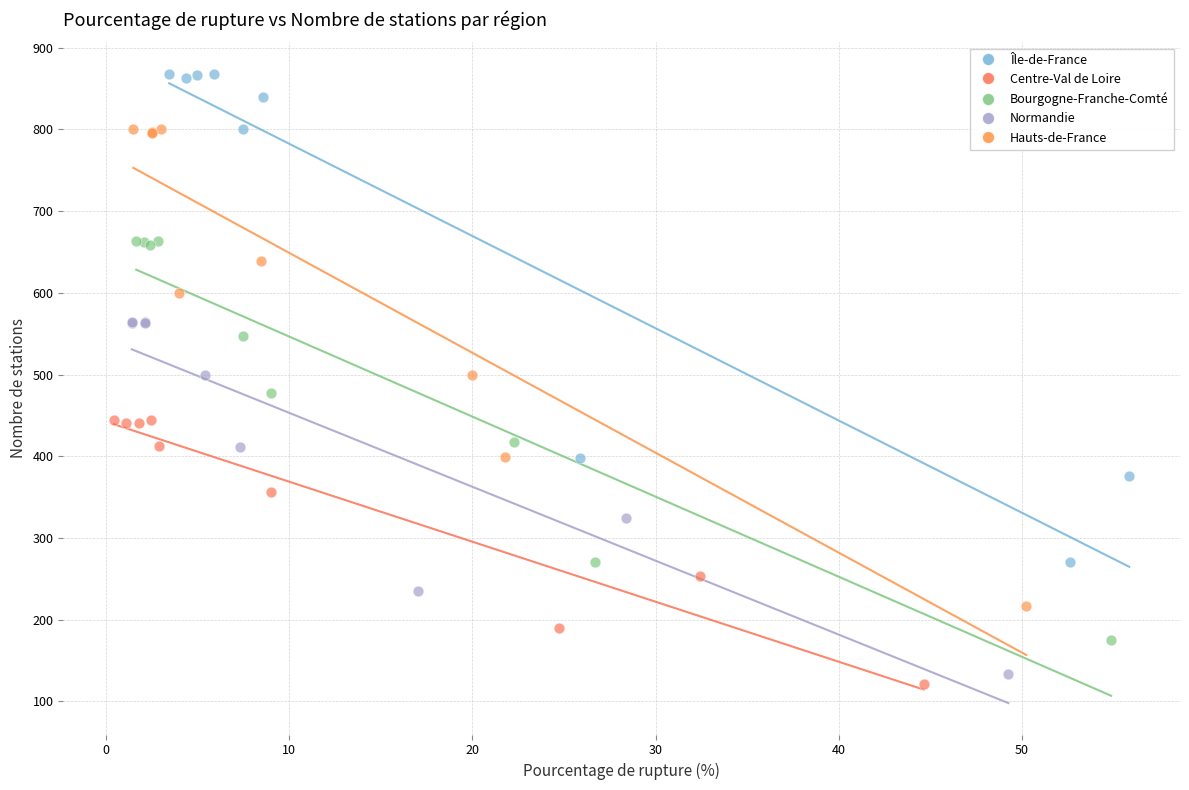

Which series has the largest Y range (max minus min)?

Île-de-France